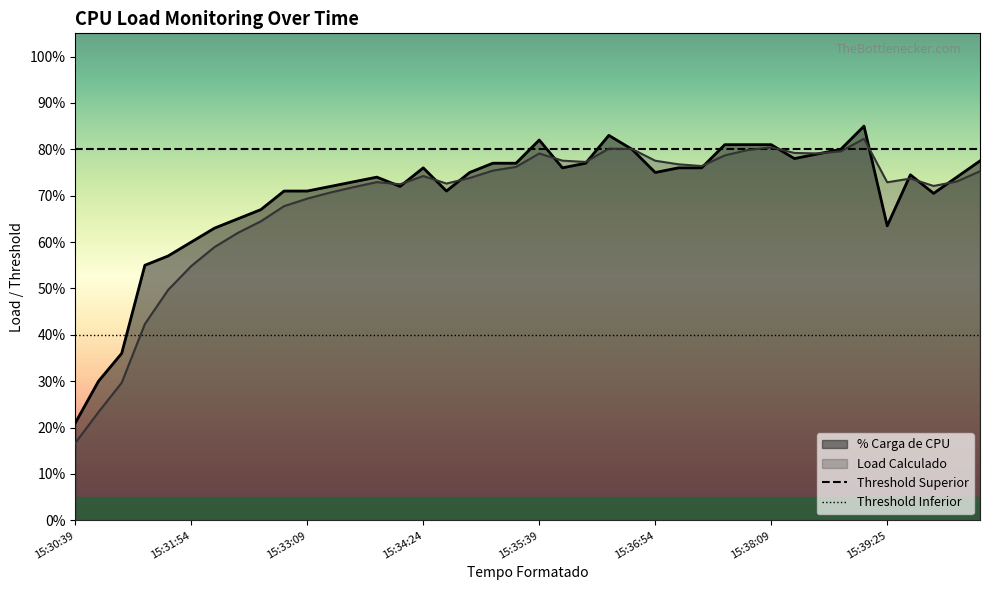

What is the approximate value of Load Calculado at 15:31:39?

0.5